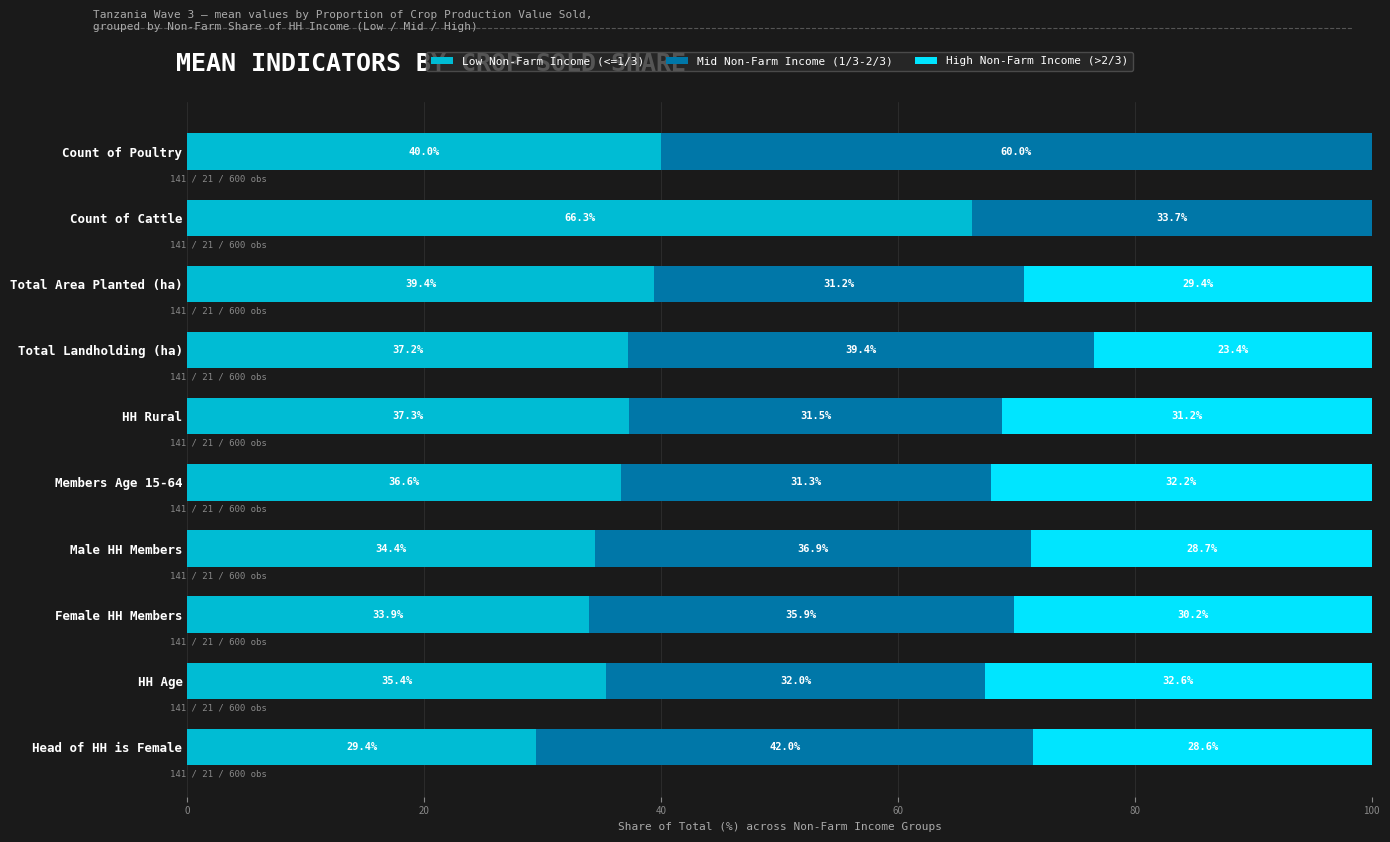

The Low Non-Farm Income (<=1/3) series shows 37.2 at Total Landholding (ha). True or false?

True